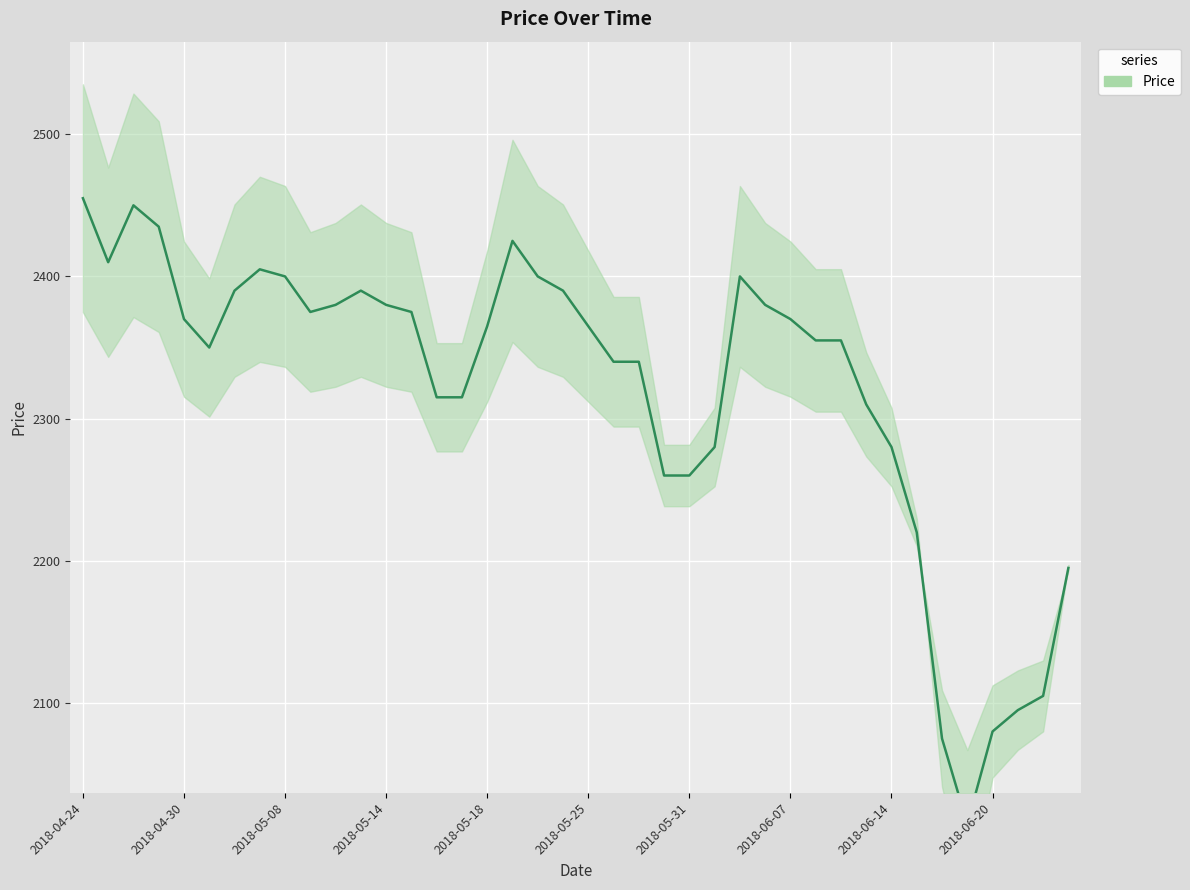

The value at 2018-05-11 is 837. True or false?

False